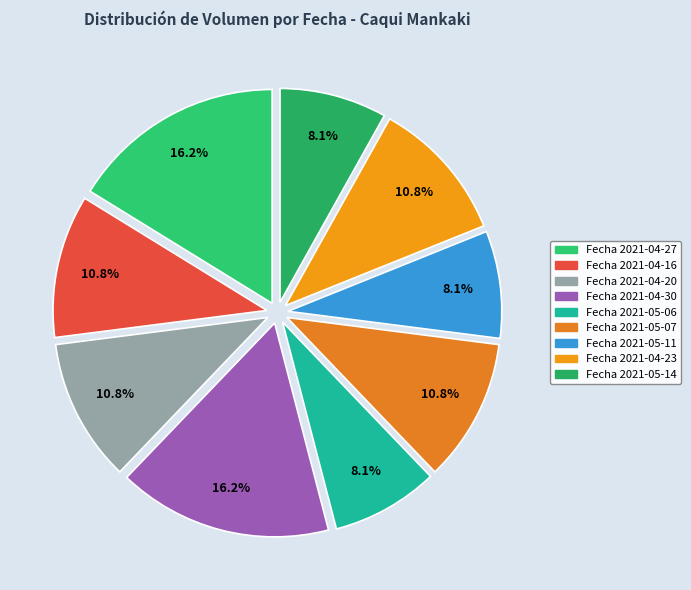

Which slice is the smallest?

Fecha 2021-05-06